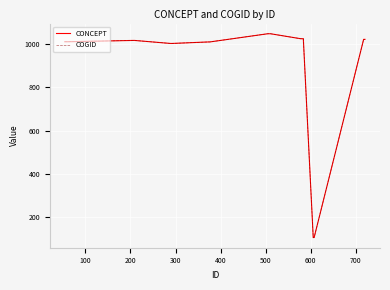

Does the chart have visible grid lines?

Yes